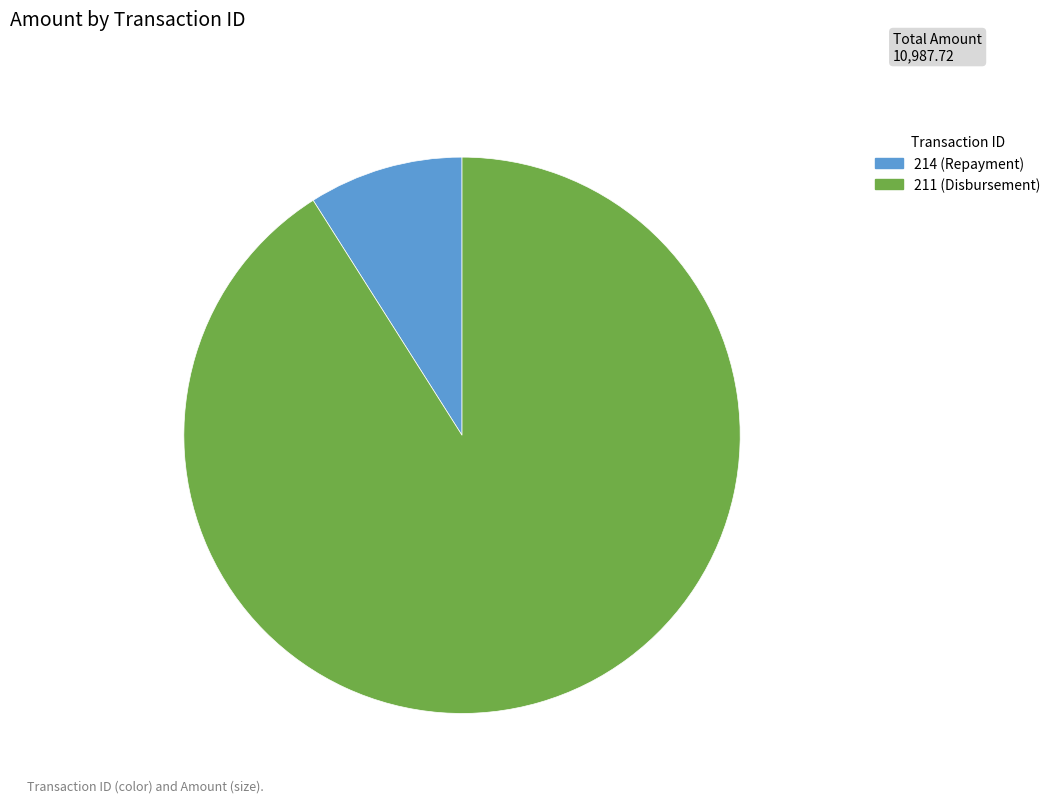

The 211 slice represents 91% of the pie. True or false?

True